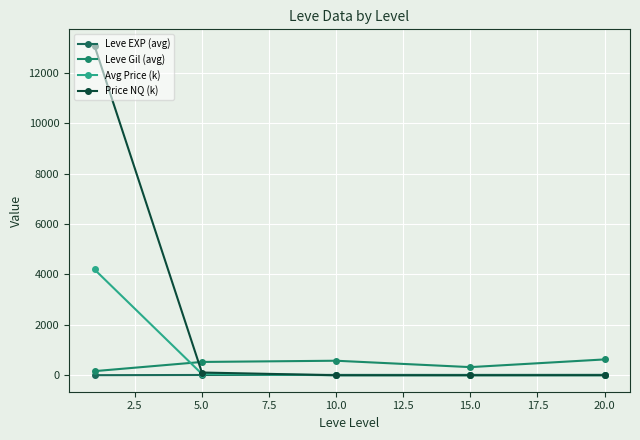

Which series has the largest range (max minus min)?

Price NQ (k)